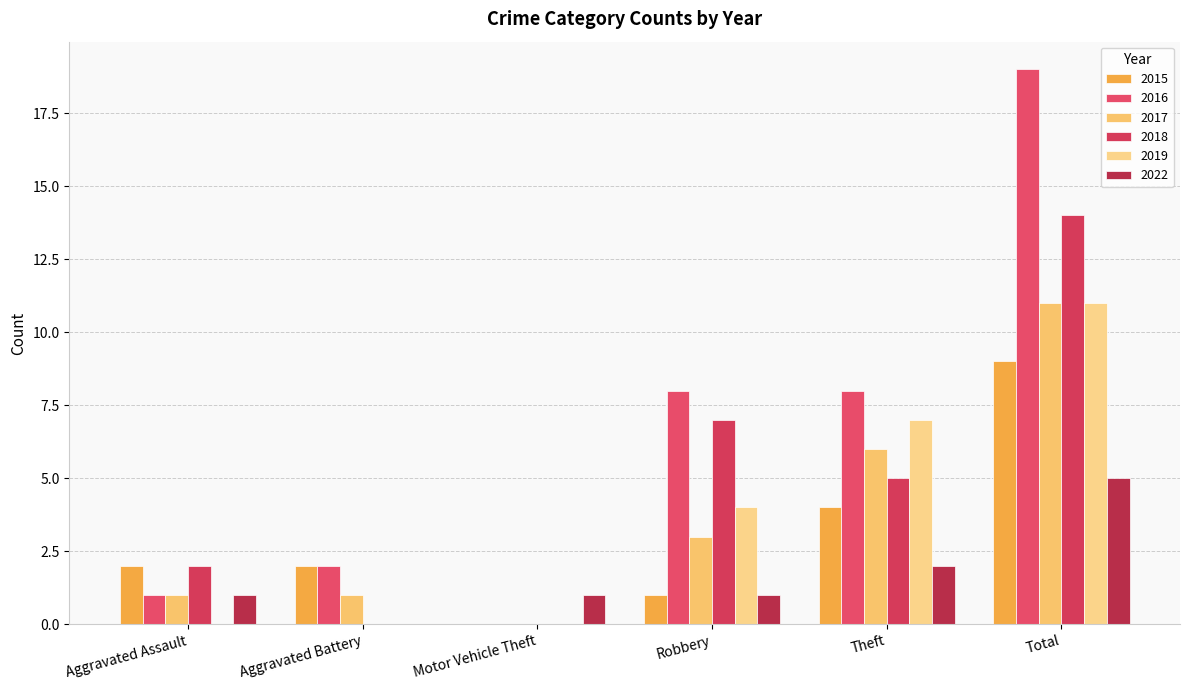

Count the number of data series in this chart.

6